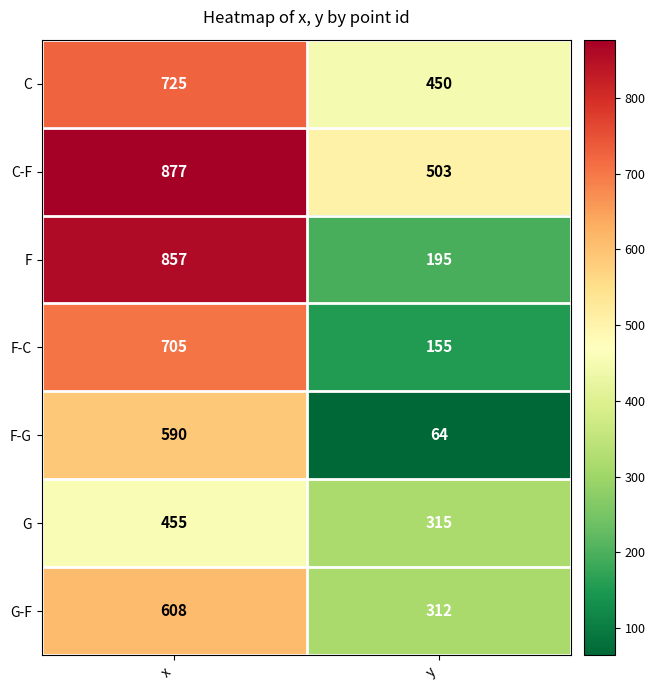

How many categories are shown in the chart?

2